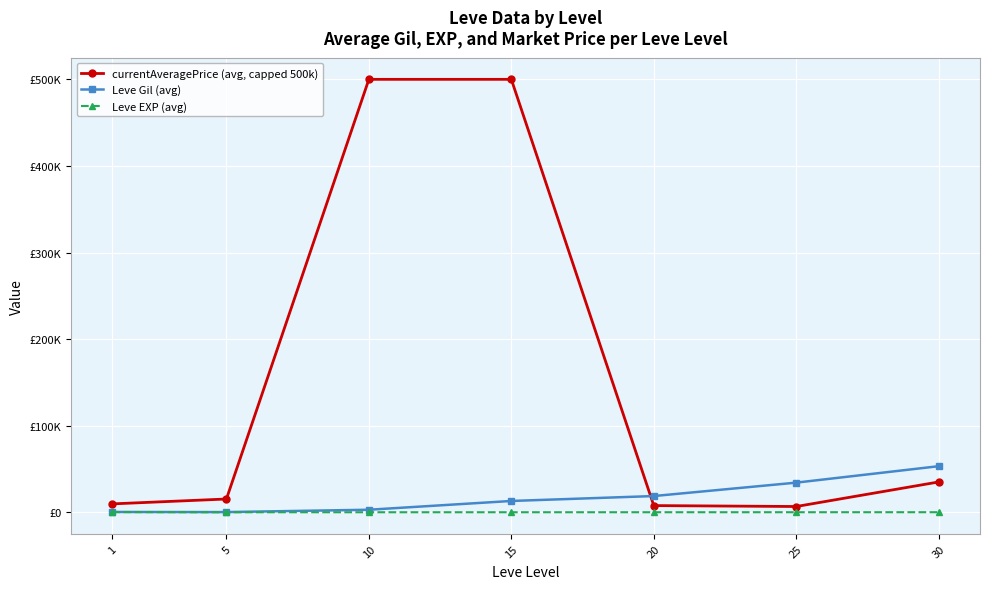

Rank the series at 1 from lowest to highest value.

Leve EXP (avg), Leve Gil (avg), currentAveragePrice (avg, capped 500k)